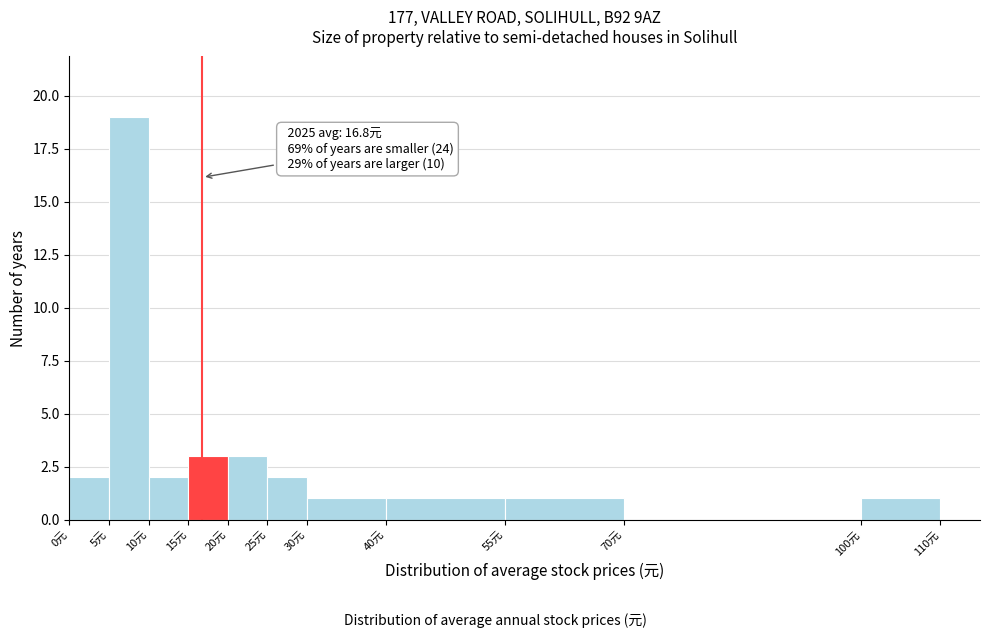

Over which range of the x-axis is the bar tallest?

5 to 10